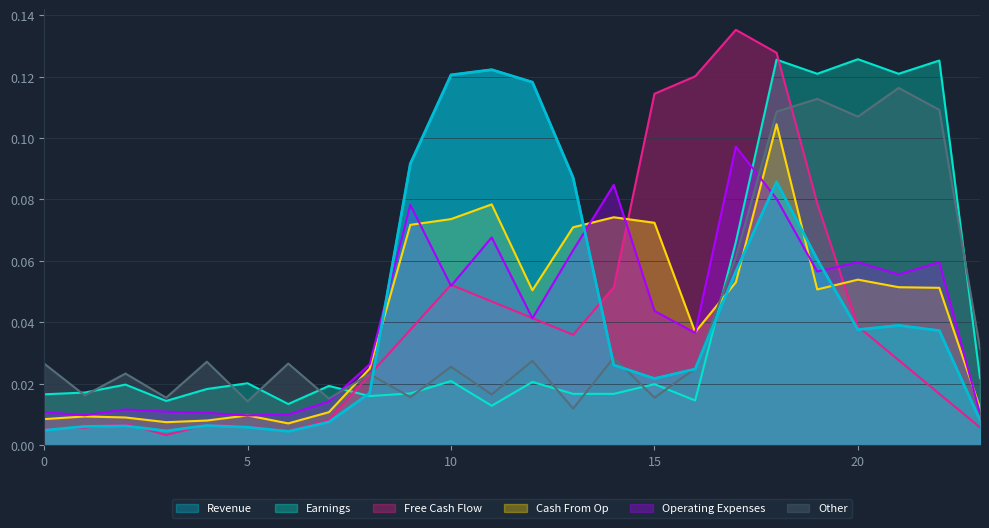

How many lines are shown in the chart?

6